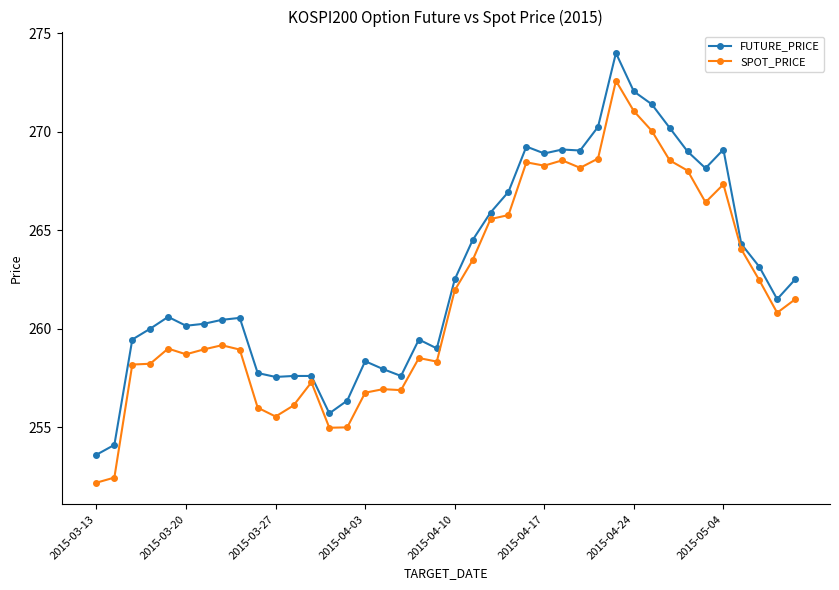

What is the minimum value for SPOT_PRICE?

252.2